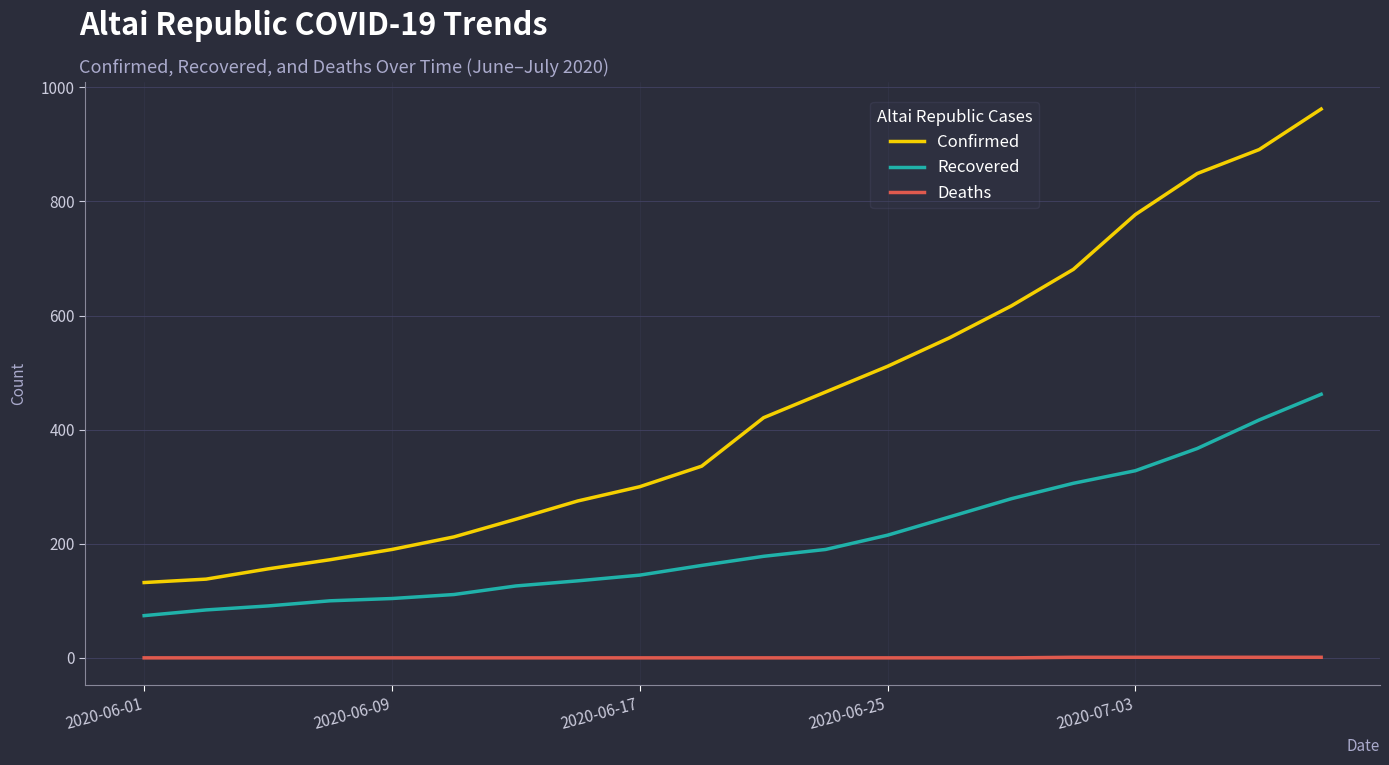

True or false: Confirmed and Deaths cross at least once.

False